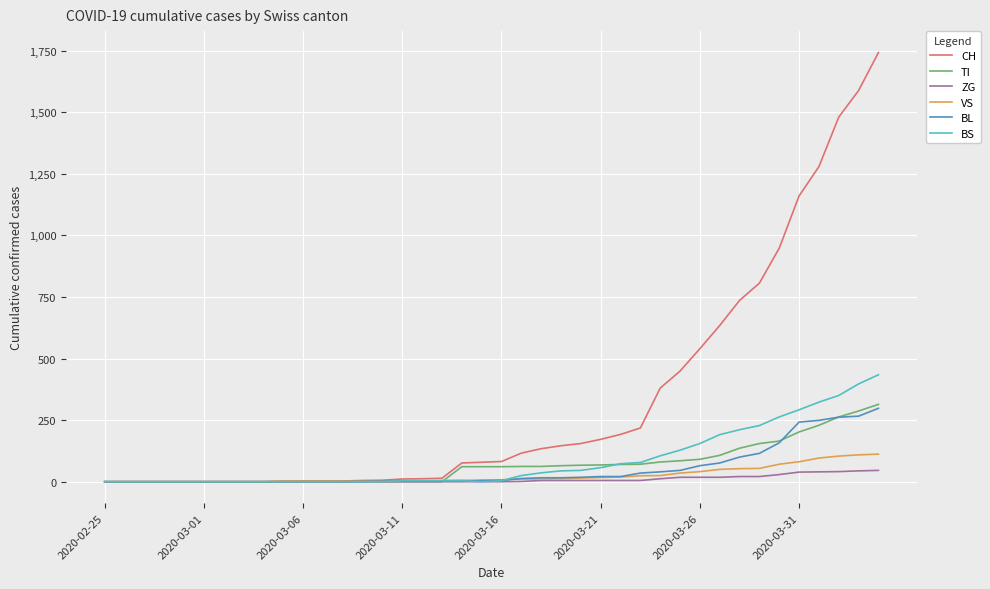

How many lines are shown in the chart?

6